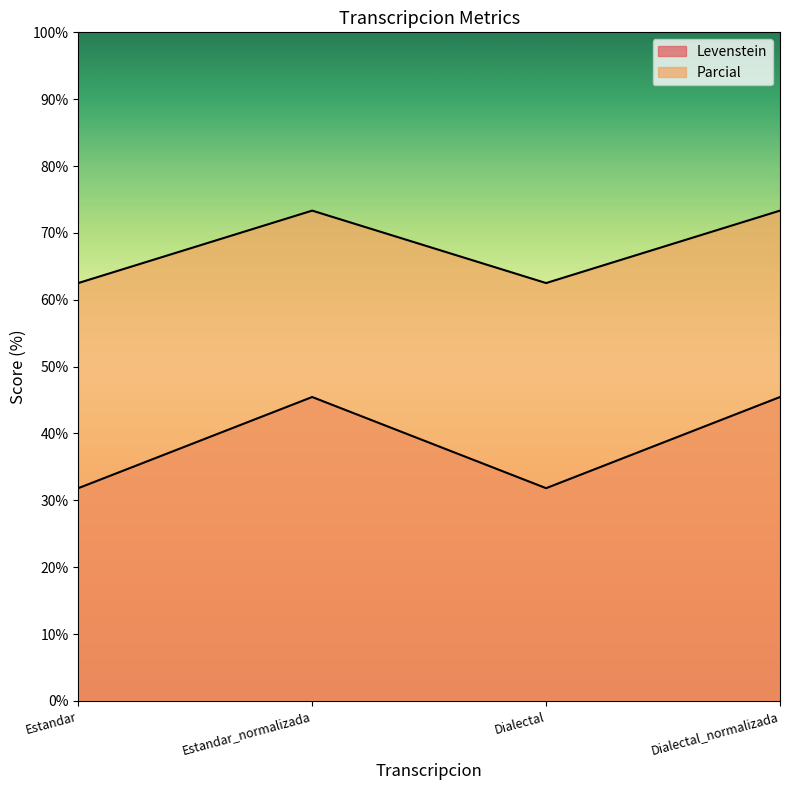

At which category does Levenstein reach its first local peak?

Estandar_normalizada